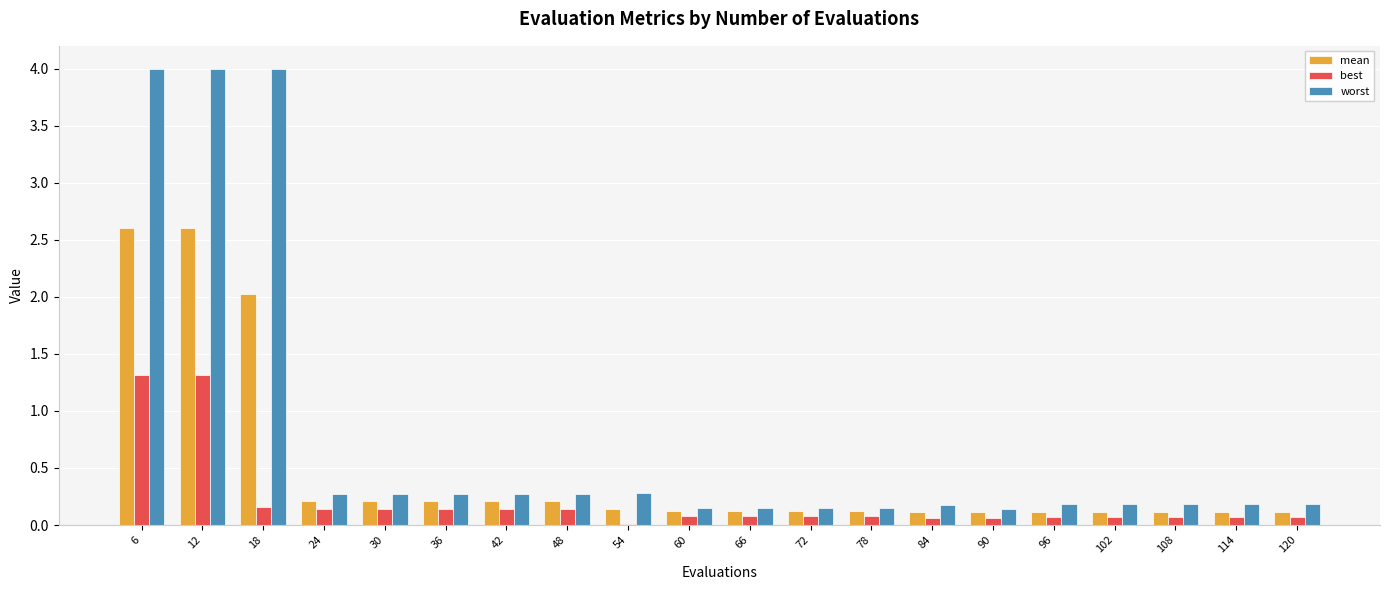

Are the bars horizontal?

No